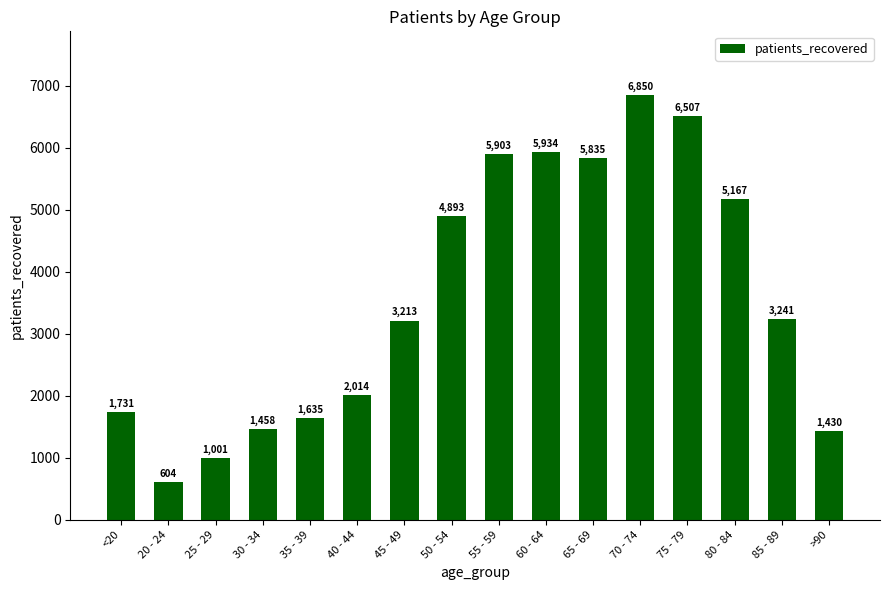

What is the sum of all values?

57416